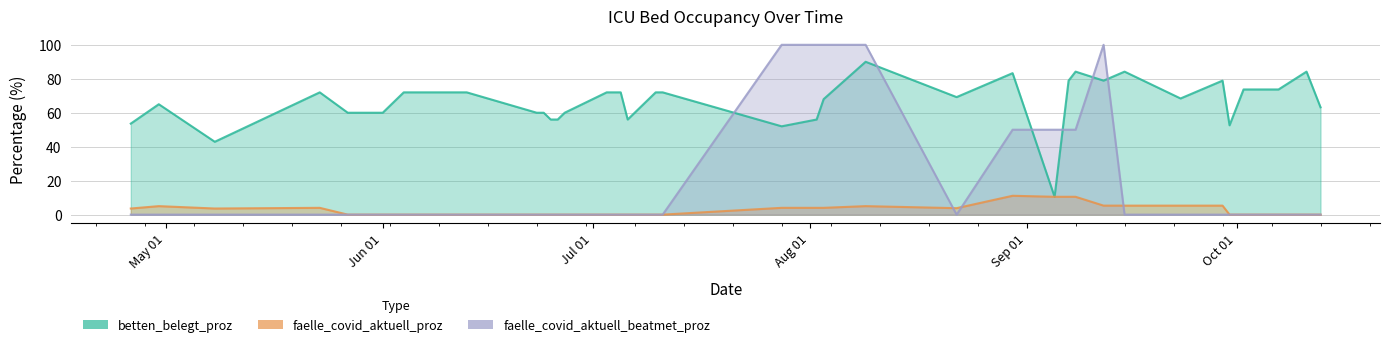

What are all the series names shown in the legend?

betten_belegt_proz, faelle_covid_aktuell_proz, faelle_covid_aktuell_beatmet_proz